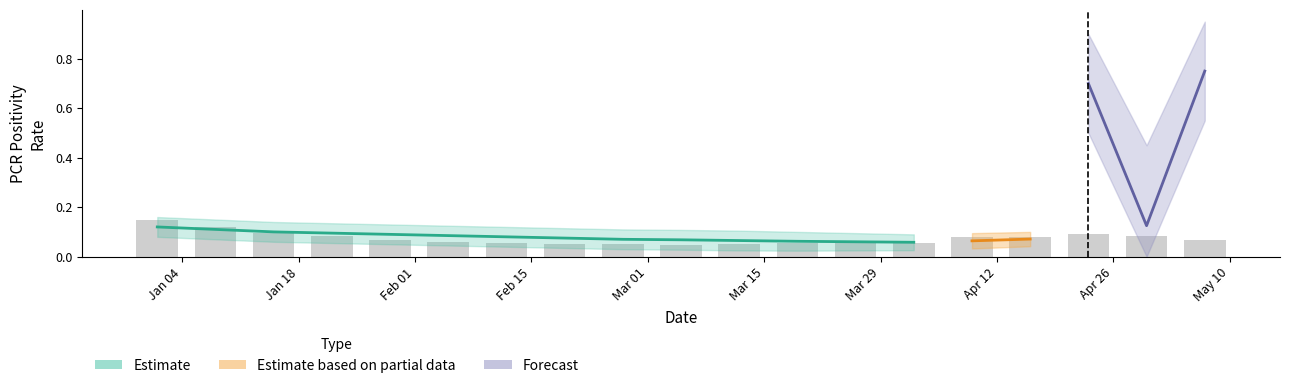

Count the number of categories in the chart.

19